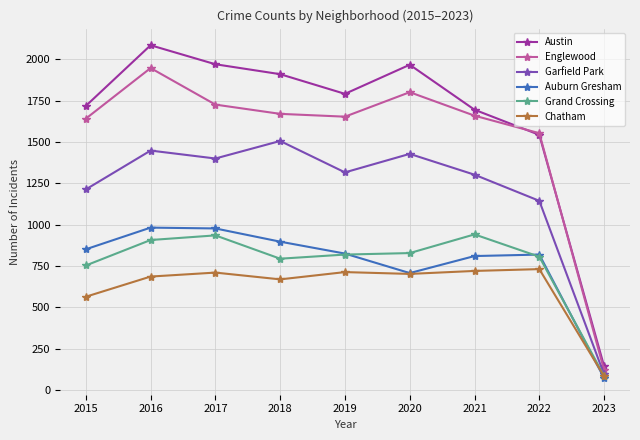

True or false: Grand Crossing and Englewood intersect in this chart.

False